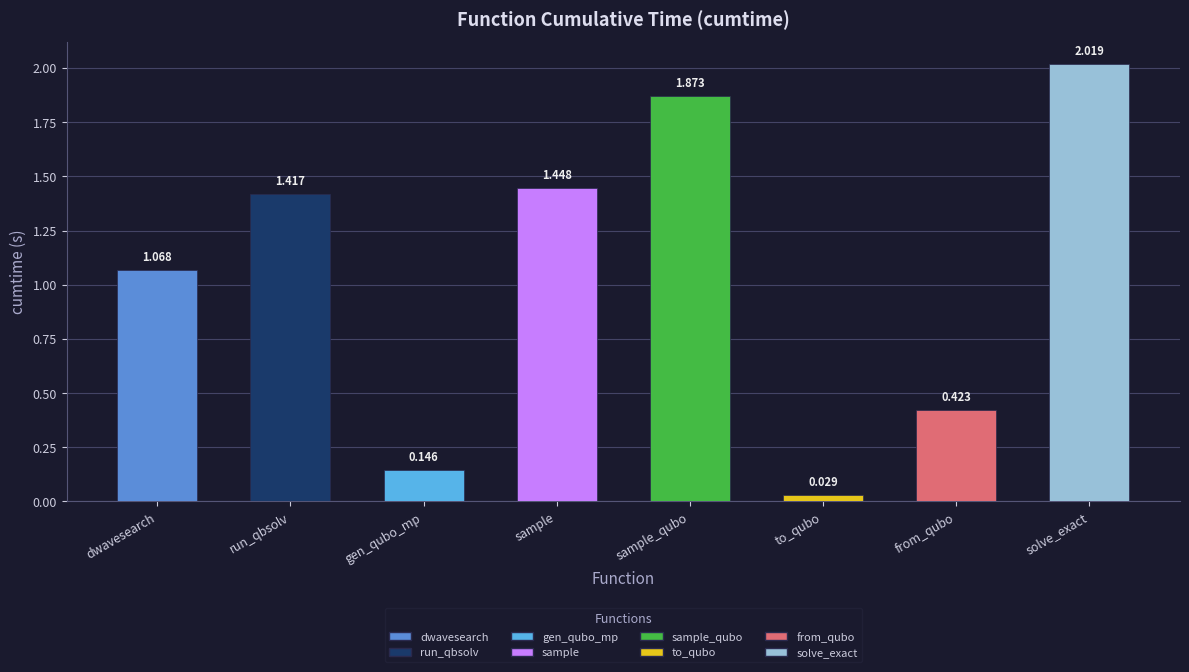

At which label is the value closest to 1?

dwavesearch